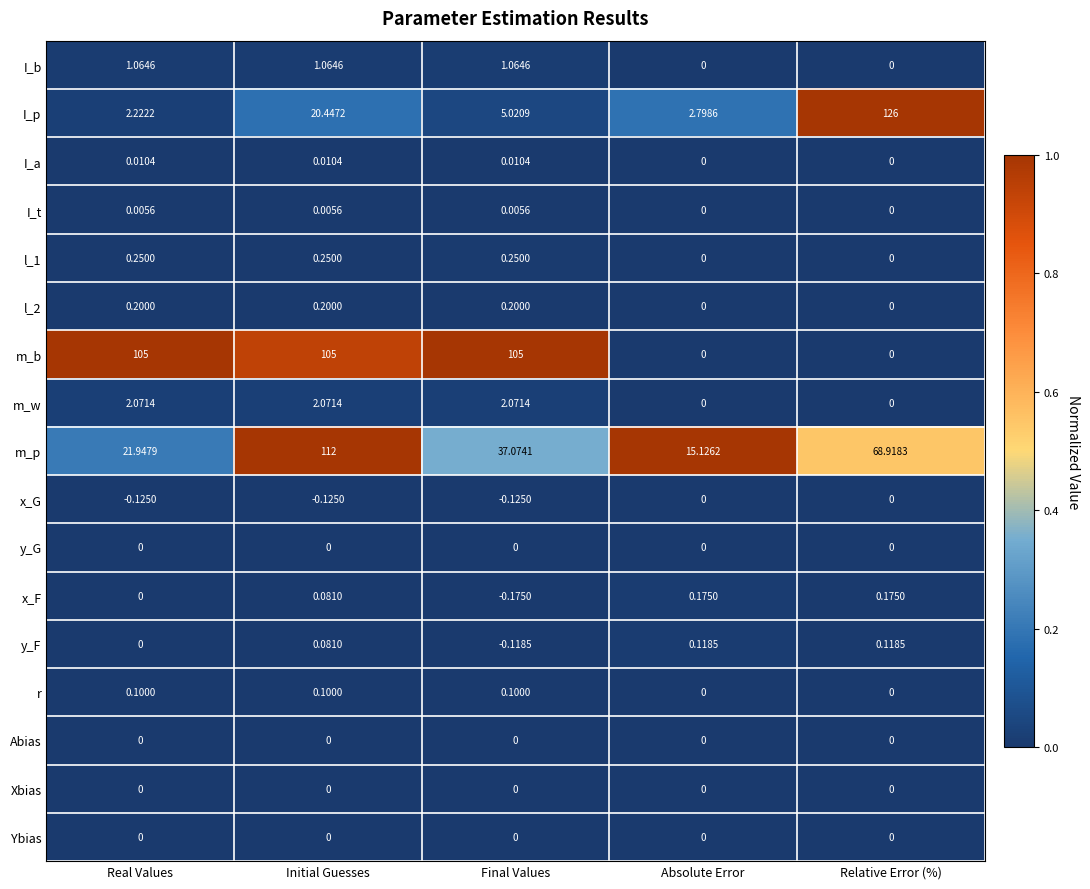

Which series has the widest spread of values?

I_p